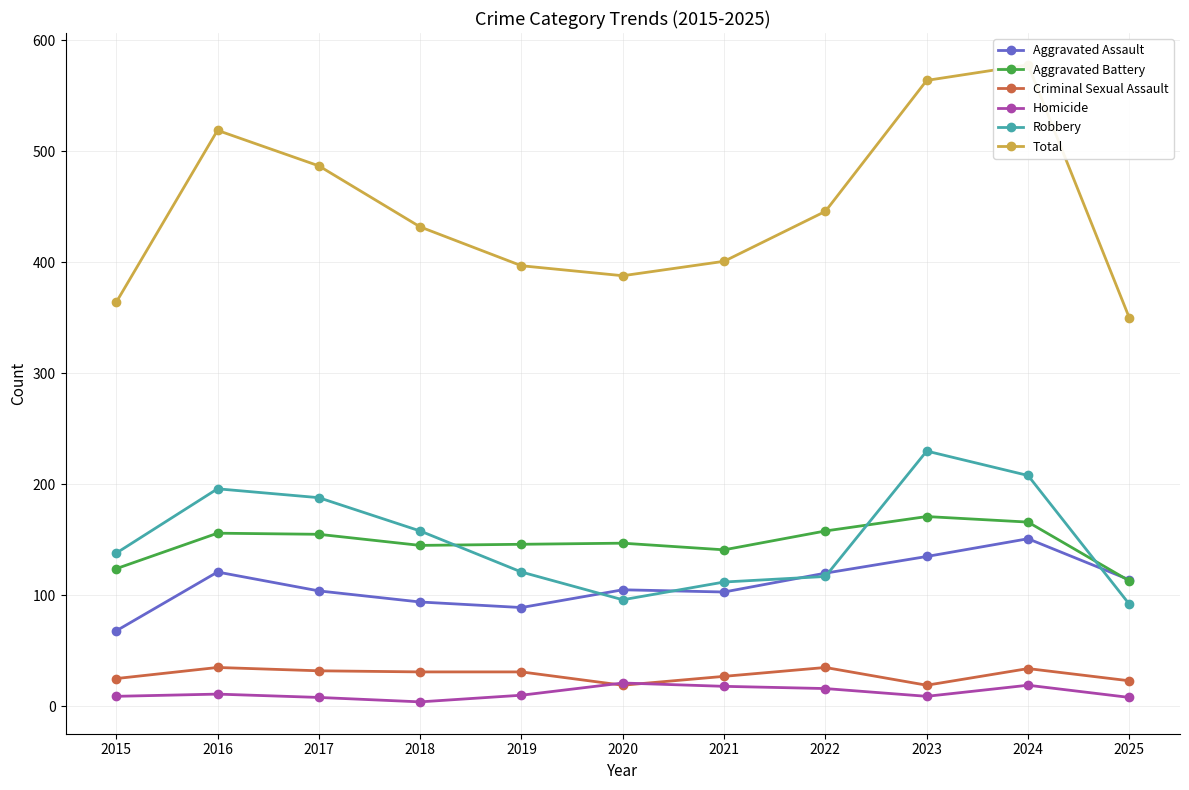

Is it true that Total equals 802 at 2023?

False